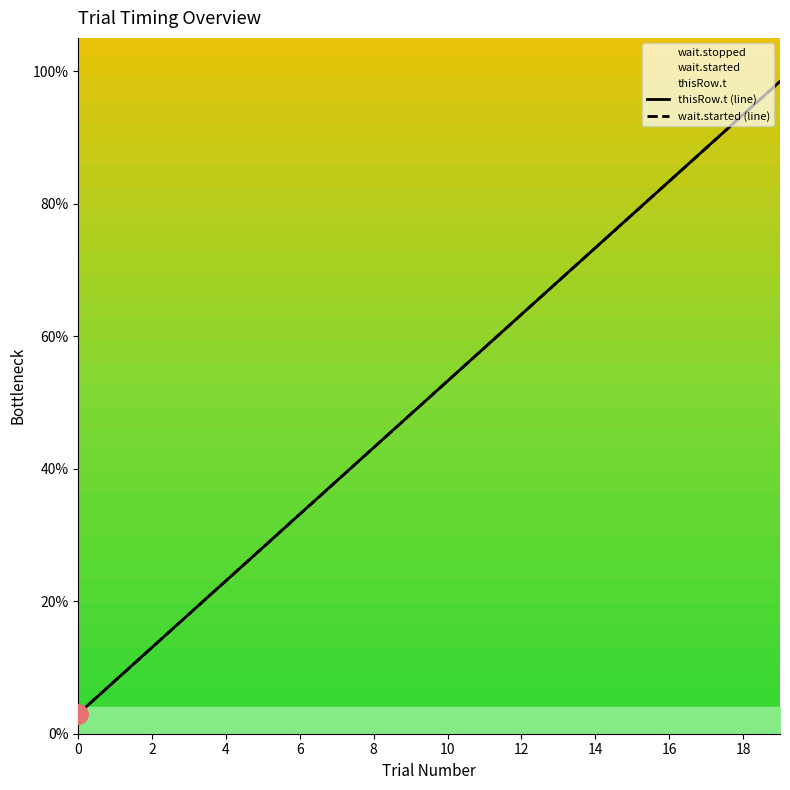

What is the value of the thisRow.t (line) point at the 12th from the left?

58.3